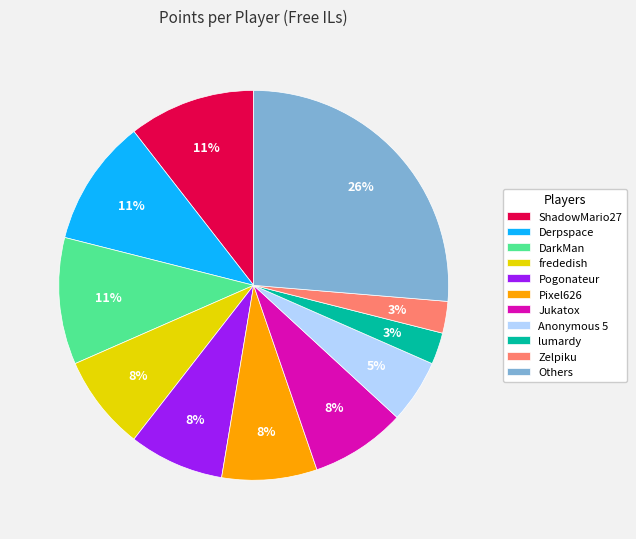

Does any single category account for the majority?

No